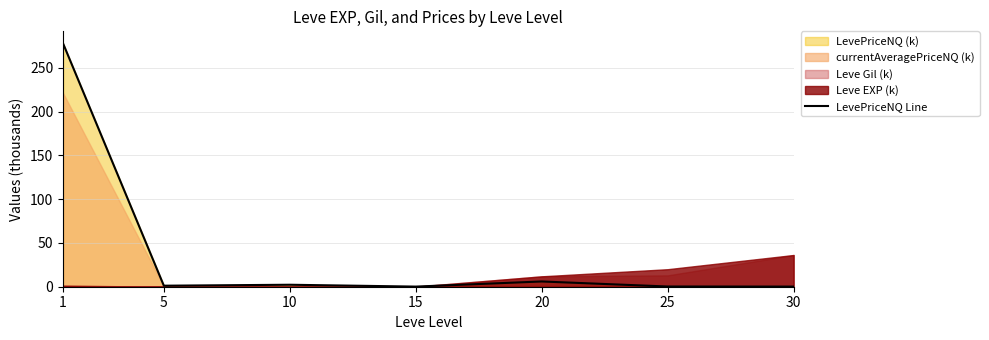

Between 15 and 25, which is larger?

25